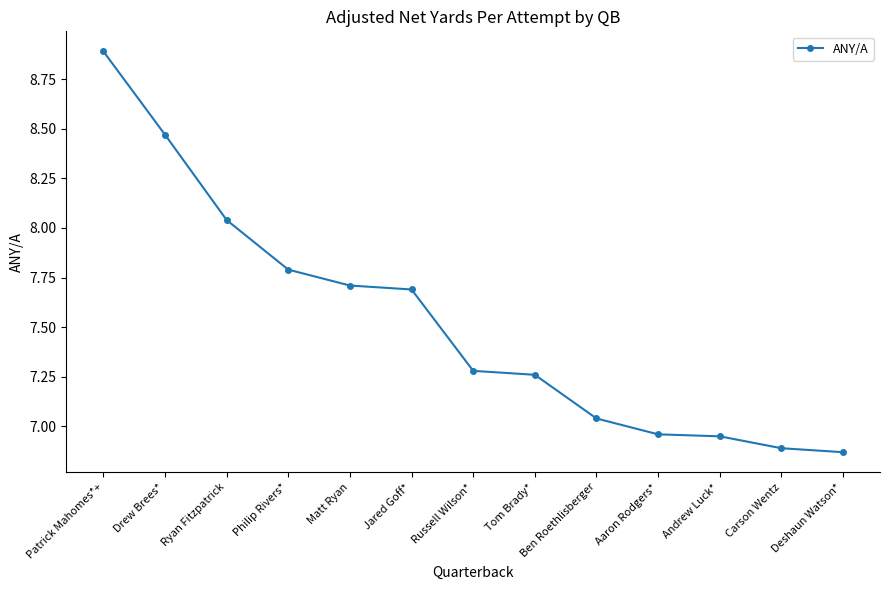

True or false: the data shows 2.9 at Matt Ryan.

False